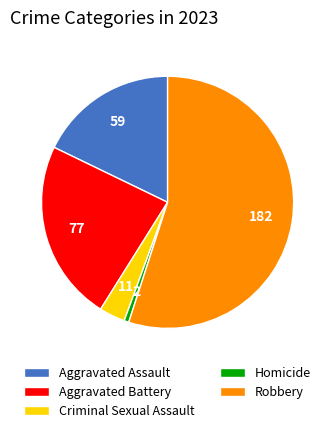

What is the smallest slice in the pie chart?

Homicide